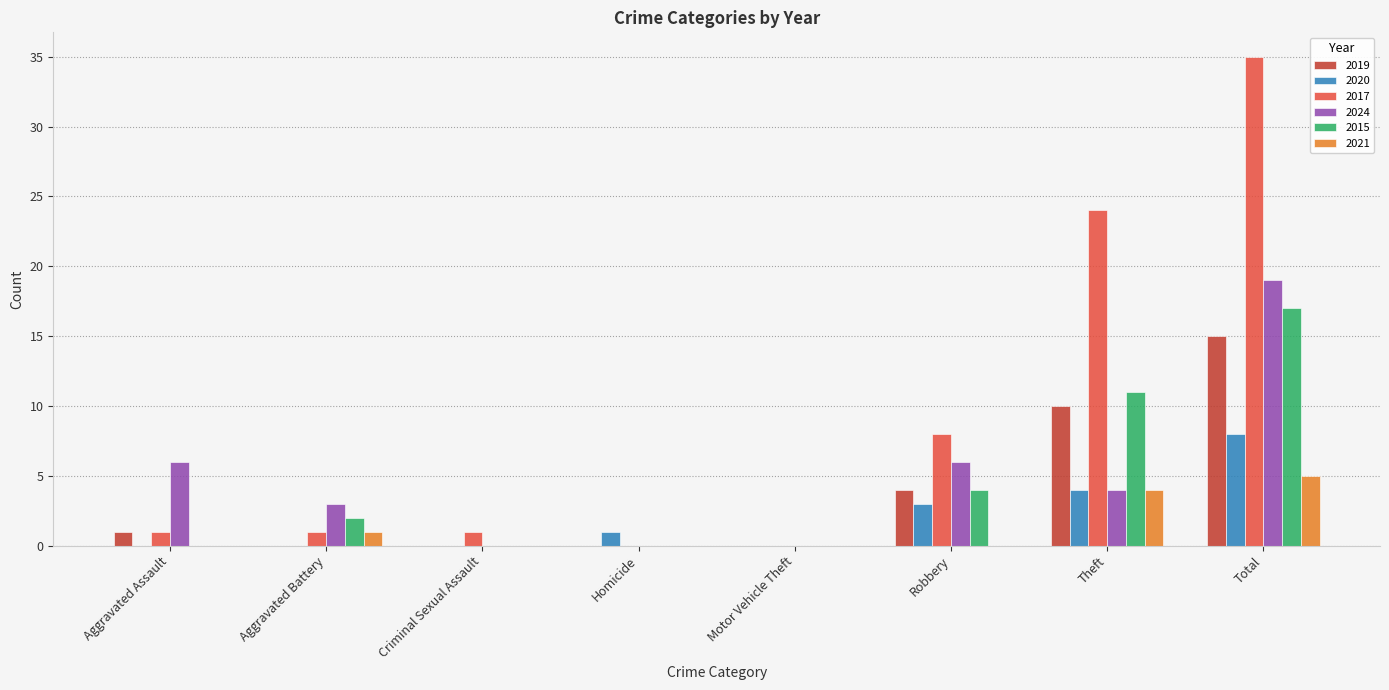

Are the bars horizontal?

No